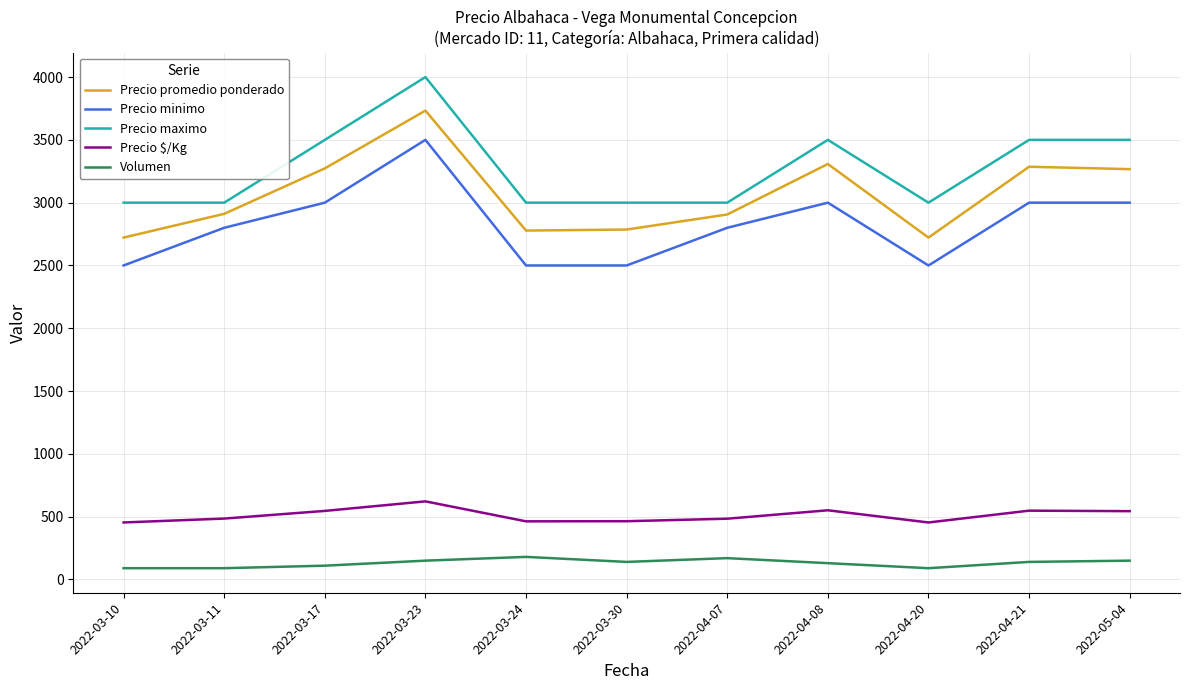

What is the difference between the Precio promedio ponderado values at 2022-04-08 and 2022-03-23?

425